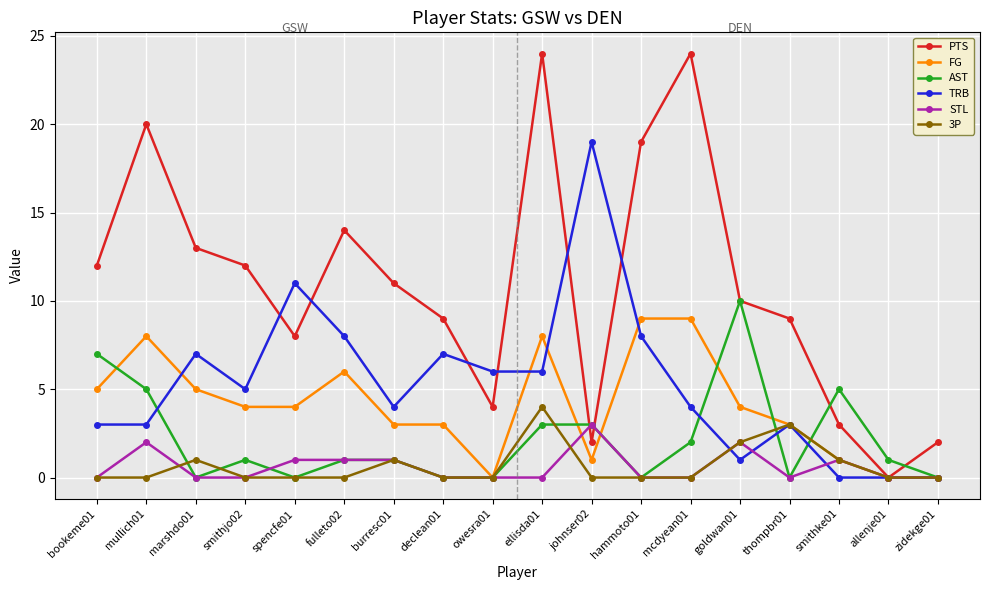

Is this an area chart (filled region under the line)?

No